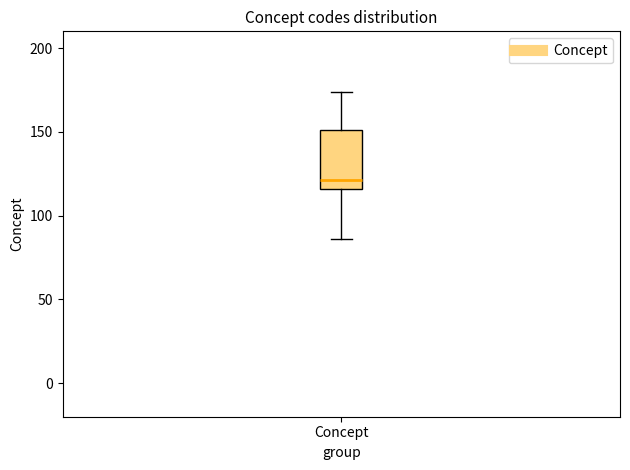

Transcribe this box plot: give where the median line is, the range the box spans, and where the two whiskers end, as read against the y-axis. The values are not printed on the chart, so give them approximately, as read against the axis.

median 120, box 115 to 150, whiskers 85 to 175